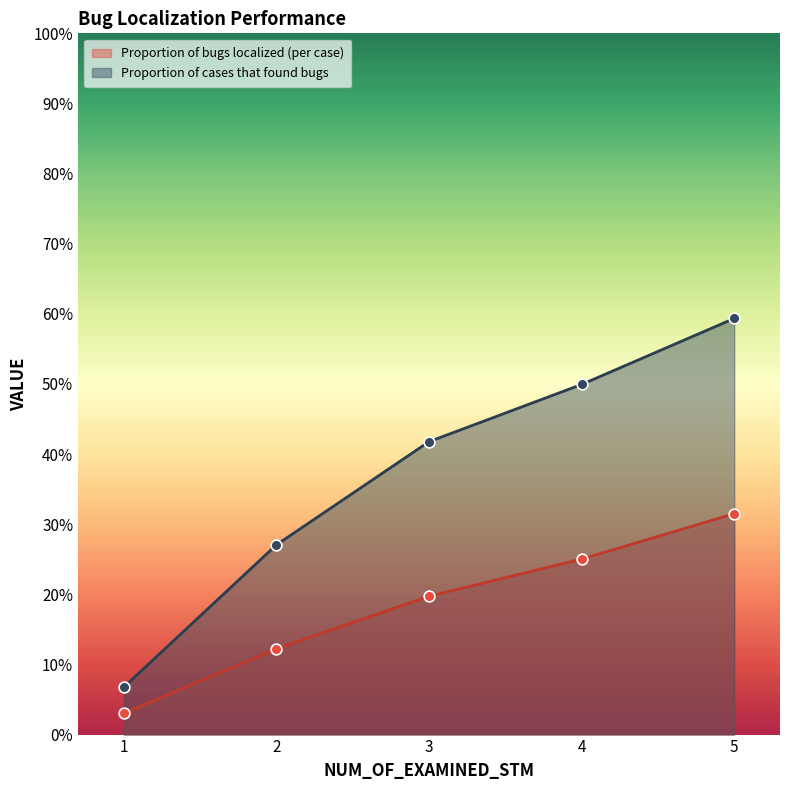

Which series has the largest total across all categories?

Proportion of cases that found bugs